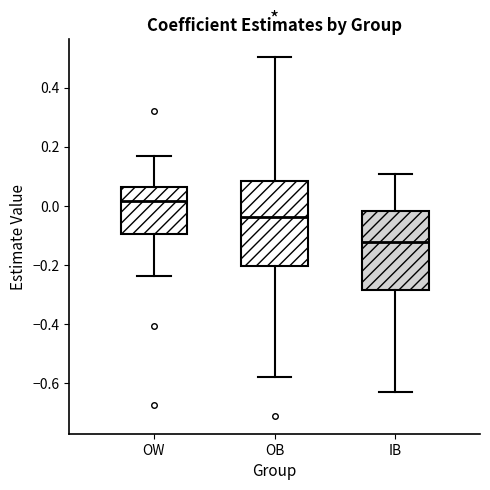

Which box has the highest median line?

OW